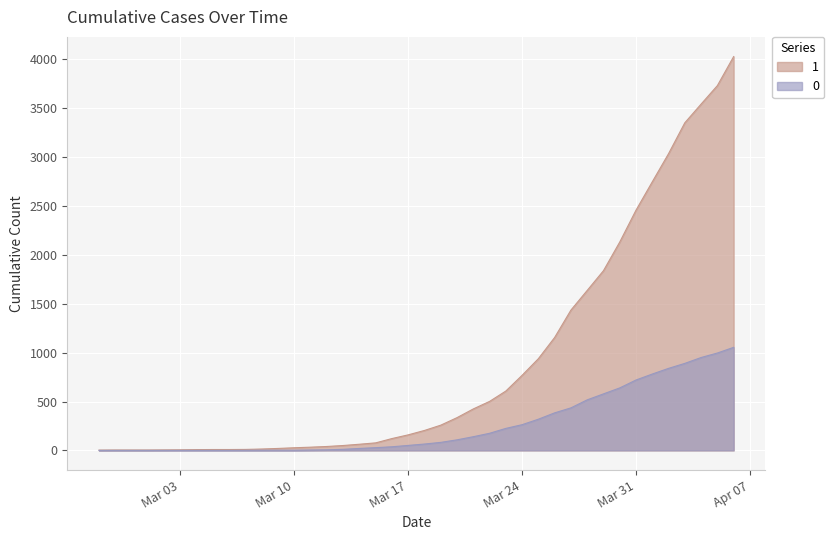

Is it true that 1 equals 7 at 2020-03-01?

False